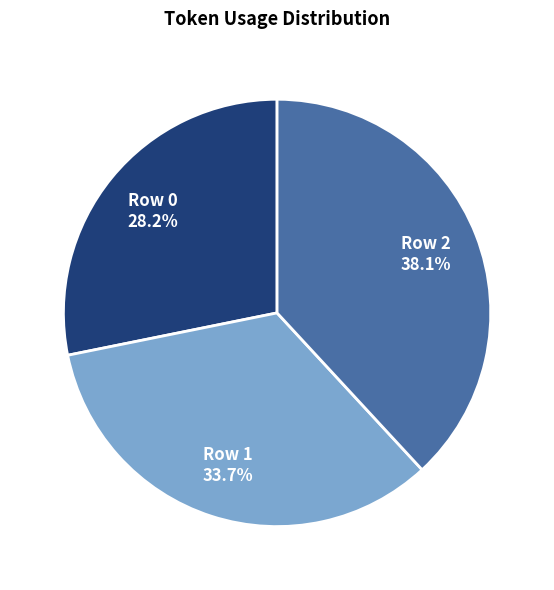

How many slices are in this pie chart?

3